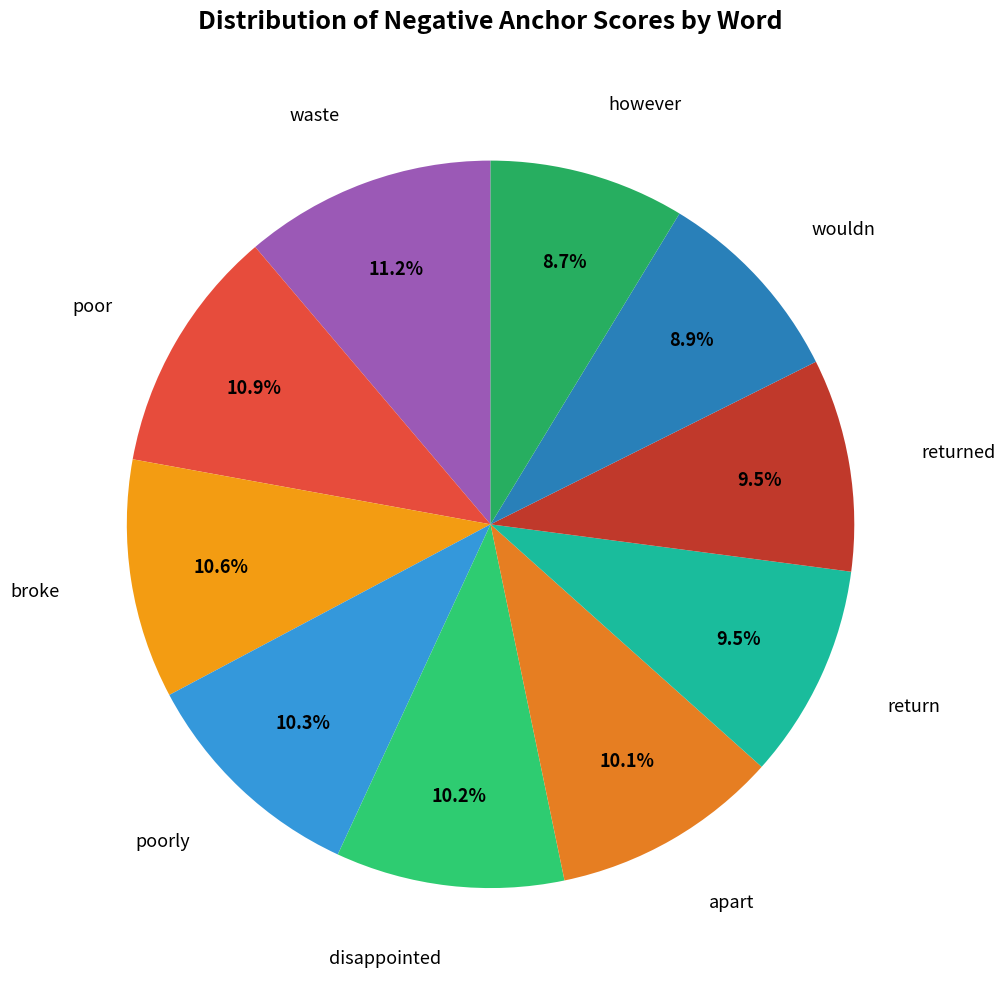

Combined, do return and poor account for over 50%?

No